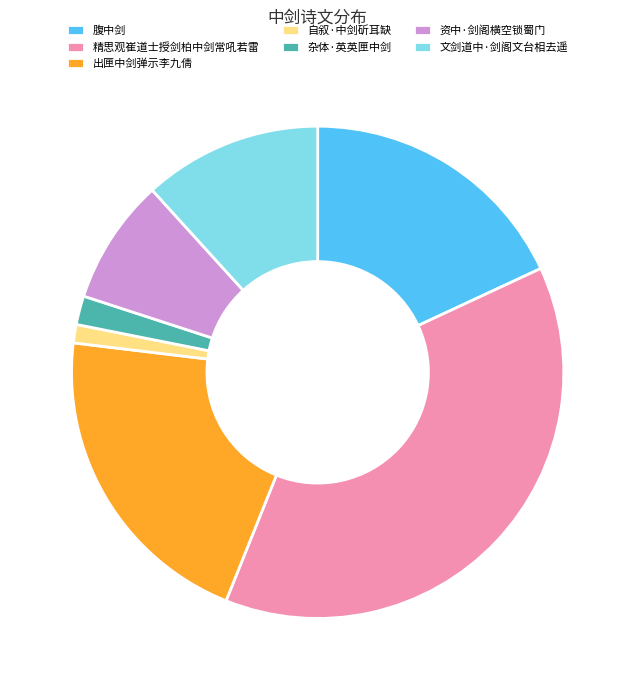

Rank the categories by value from highest to lowest.

精思观崔道士授剑柏中剑常吼若雷, 出匣中剑弹示李九倩, 腹中剑, 文剑道中·剑阁文台相去遥, 资中·剑阁横空锁蜀门, 杂体·英英匣中剑, 自叙·中剑斫耳缺